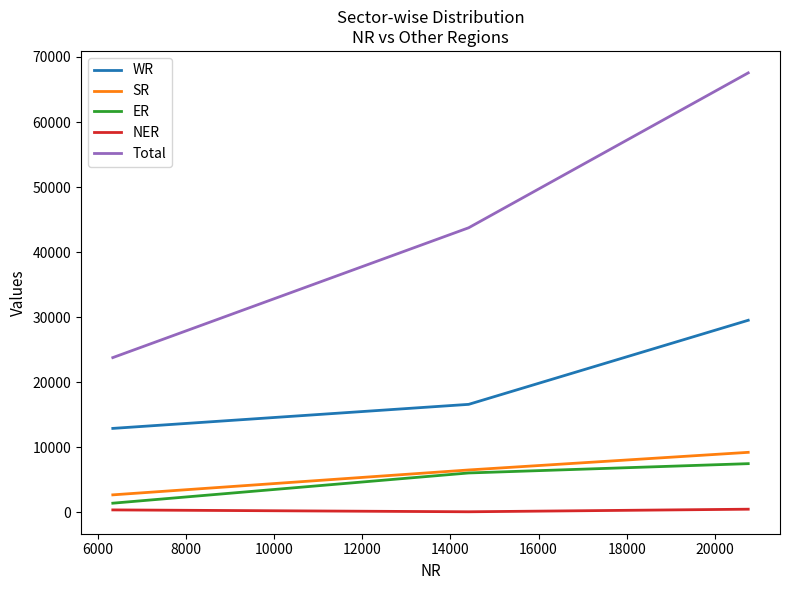

What is the lowest value of the WR series?

12921